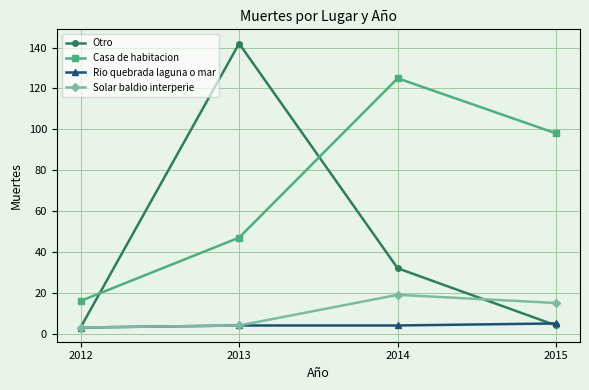

How many categories are shown in the chart?

4